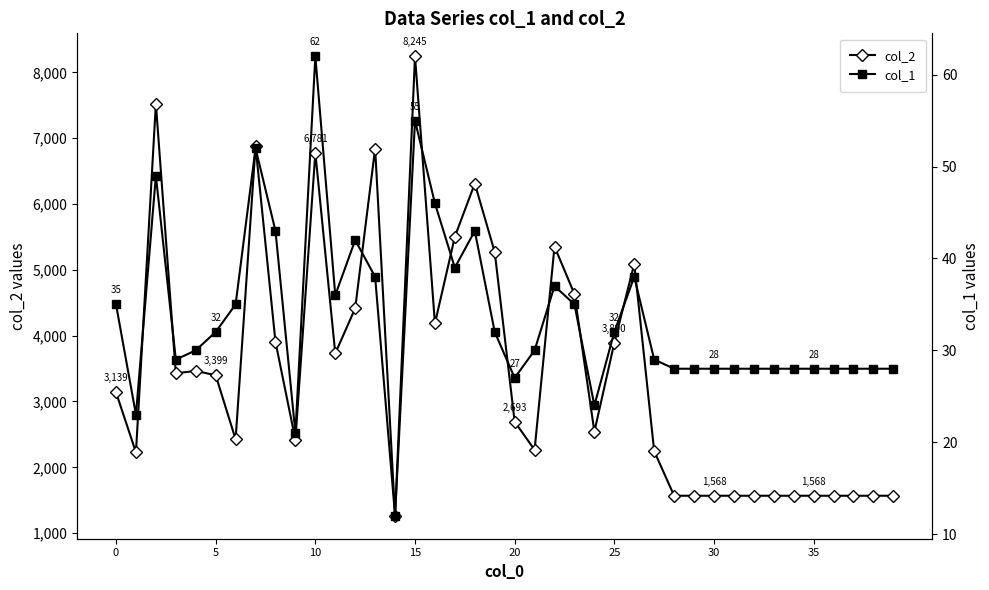

Reading left to right, list all the values displayed in this chart.

col_2: 3139	2227	7524	3429	3465	3399	2425	6880	3906	2417	6781	3730	4417	6844	1264	8245	4186	5505	6312	5271	2693	2265	5355	4632	2542	3890	5092	2247	1568	1568	1568	1568	1568	1568	1568	1568	1568	1568	1568	1568
col_1: 35	23	49	29	30	32	35	52	43	21	62	36	42	38	12	55	46	39	43	32	27	30	37	35	24	32	38	29	28	28	28	28	28	28	28	28	28	28	28	28